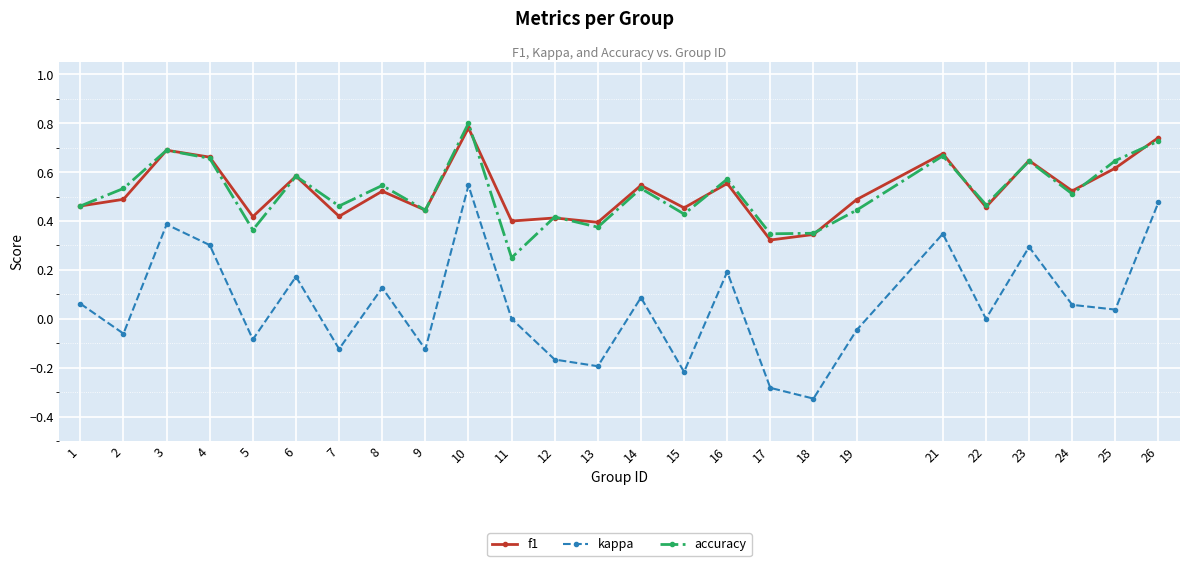

Count the number of data series in this chart.

3